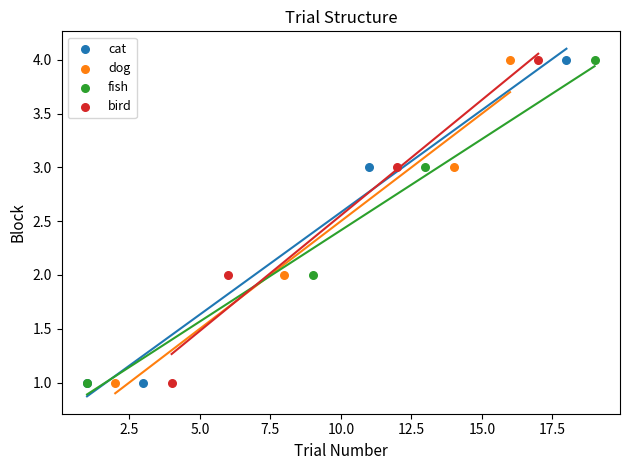

What are all the series names shown in the legend?

cat, dog, fish, bird